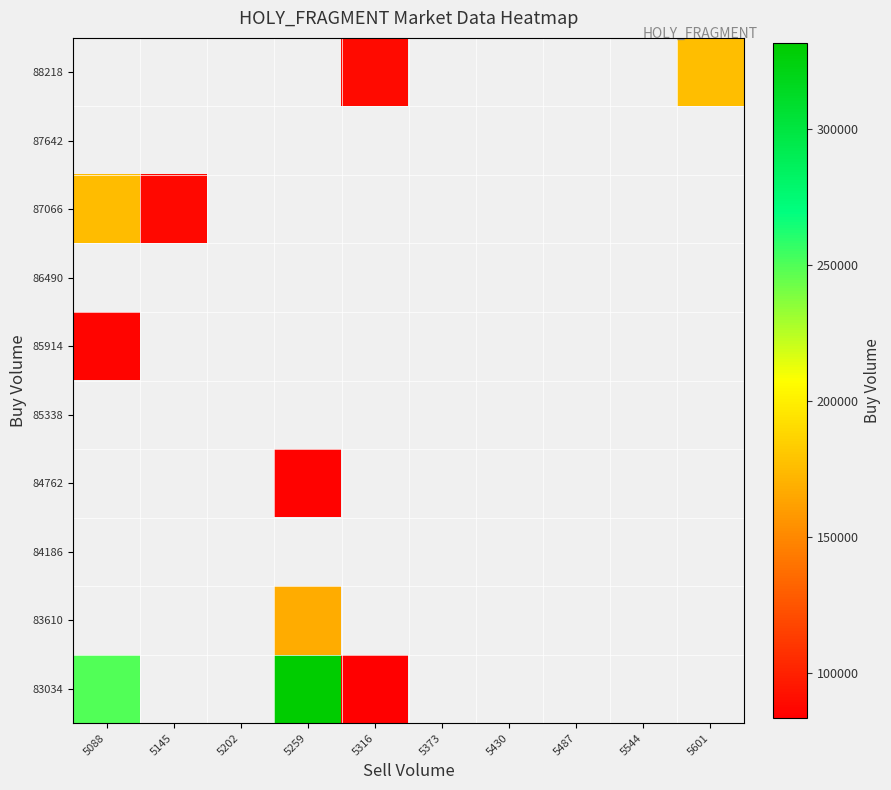

Rank the series at 5202 from highest to lowest value.

83034, 83610, 84186, 84762, 85338, 85914, 86490, 87066, 87642, 88218